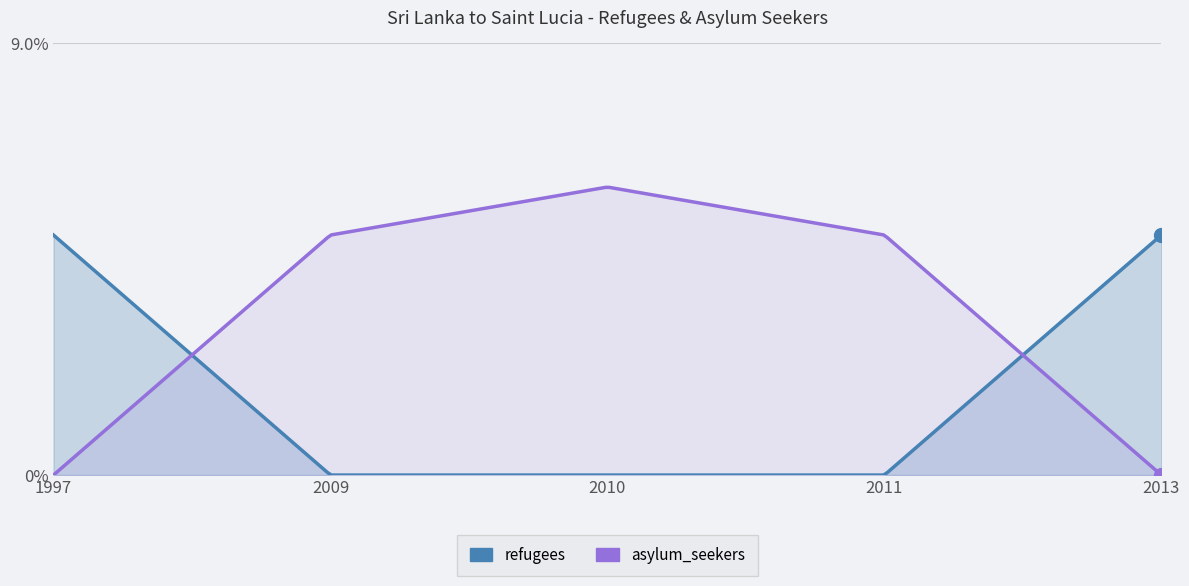

Is it true that asylum_seekers equals 0 at 2013?

True